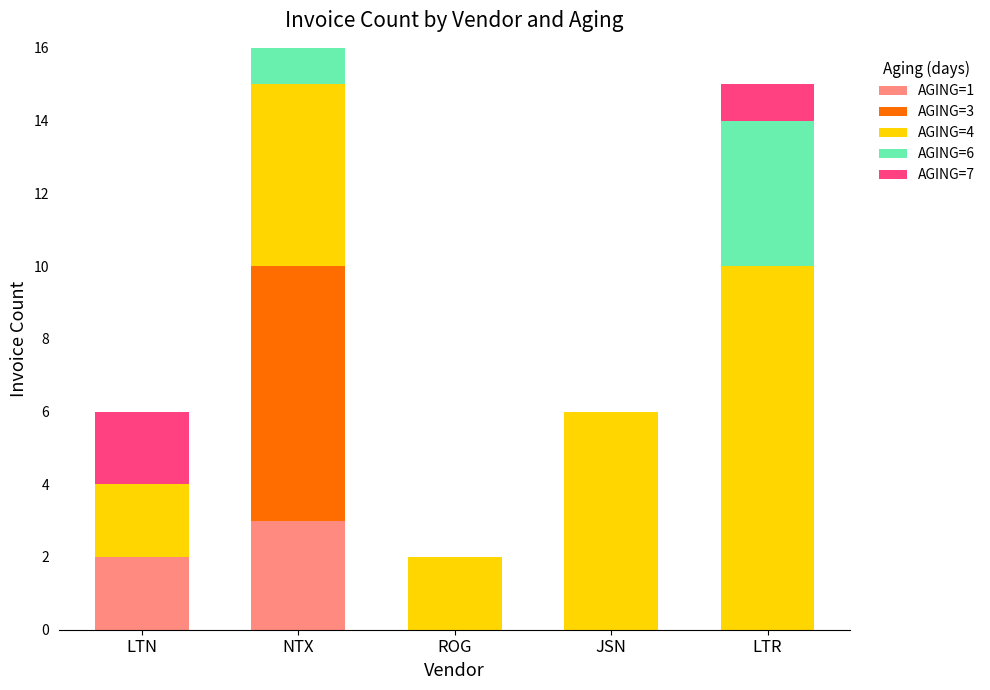

True or false: AGING=1 has a value of -2 at ROG.

False